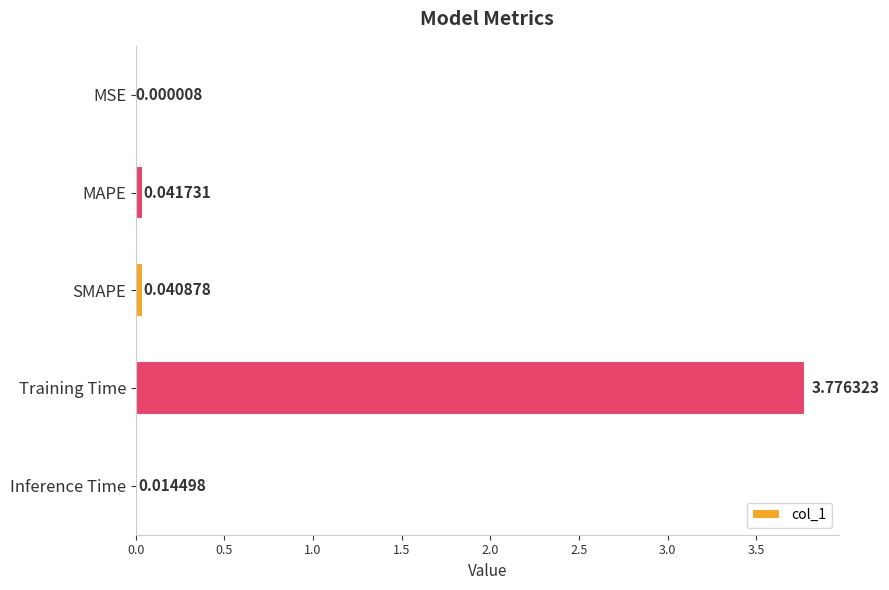

What is the sum of all values?

3.9